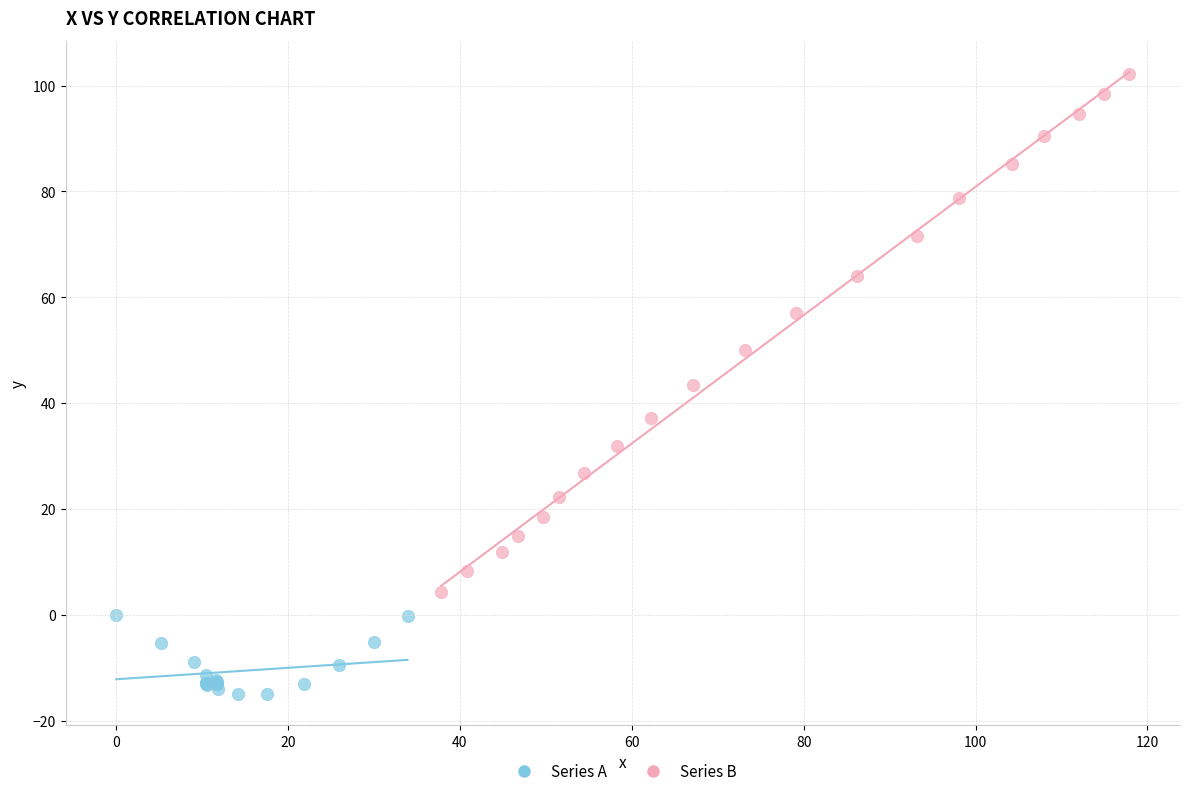

Which series contains the lowest Y value?

Series A